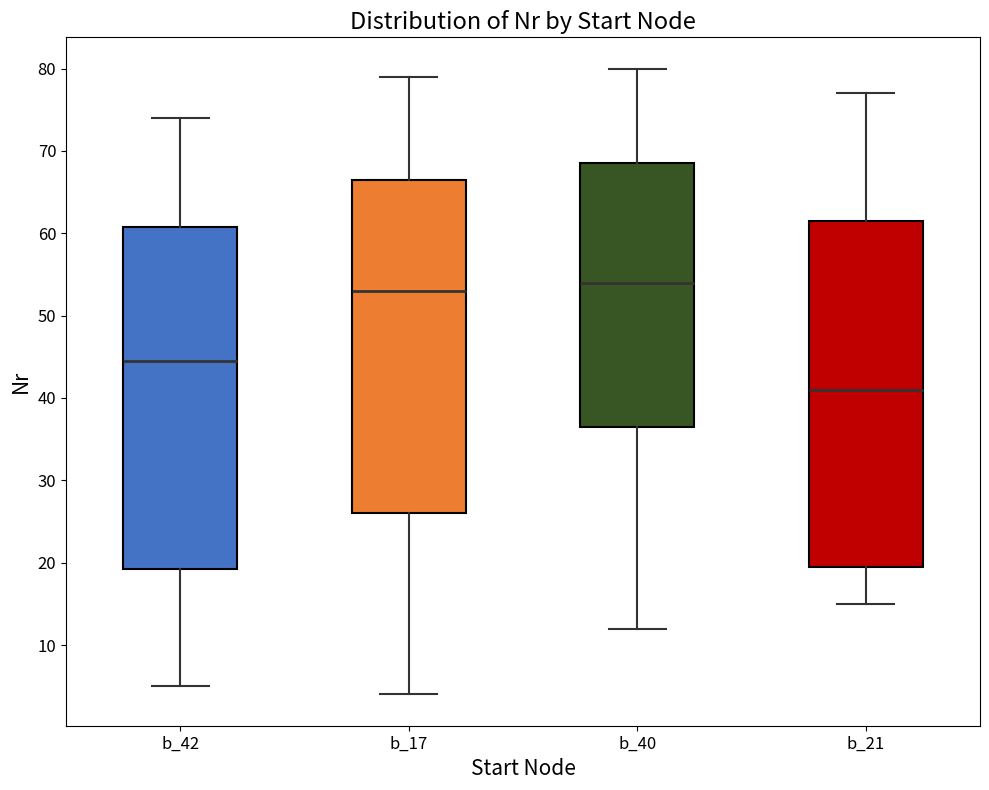

Reading left to right, read every box against the y-axis: the position of its median line, the range the box covers, and the ends of its whiskers. The values are not printed on the chart, so give them approximately, as read against the axis.

b_42: median 45, box 19 to 61, whiskers 5 to 74
b_17: median 53, box 26 to 67, whiskers 4 to 79
b_40: median 54, box 37 to 69, whiskers 12 to 80
b_21: median 41, box 20 to 62, whiskers 15 to 77